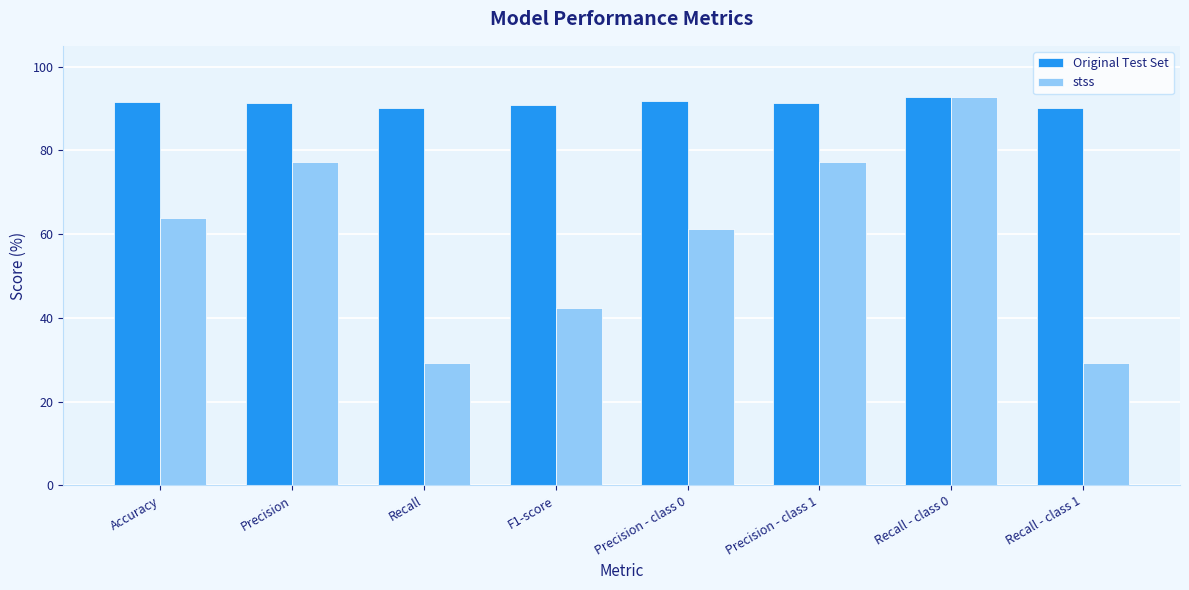

Which series has the widest spread of values?

stss